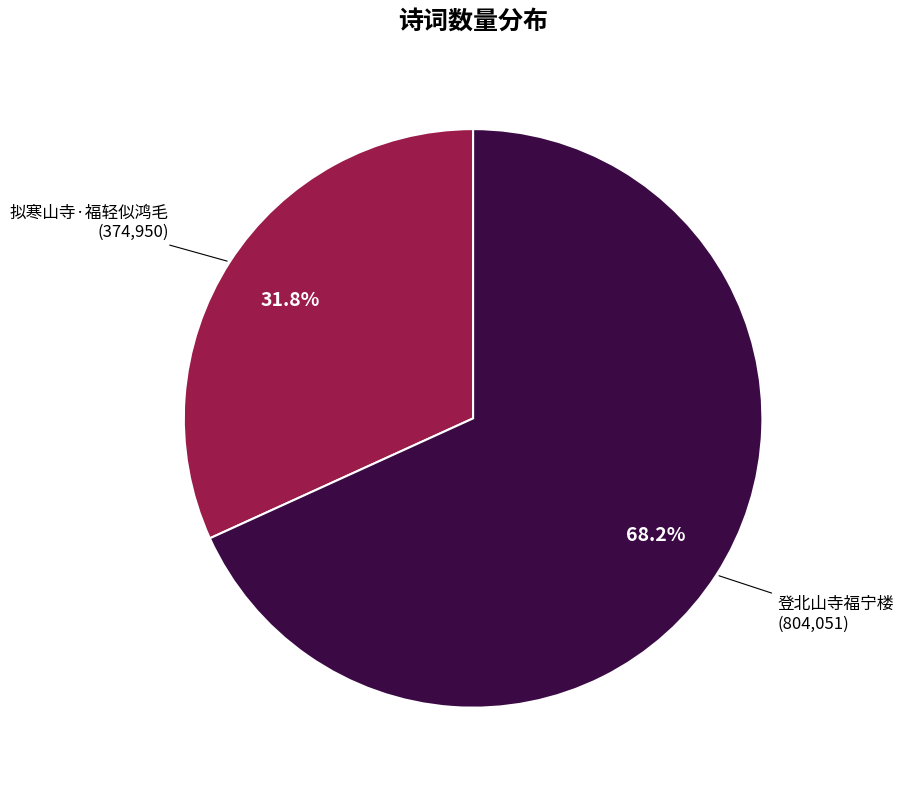

To the nearest percent, what portion does 拟寒山寺·福轻似鸿毛 represent?

32%